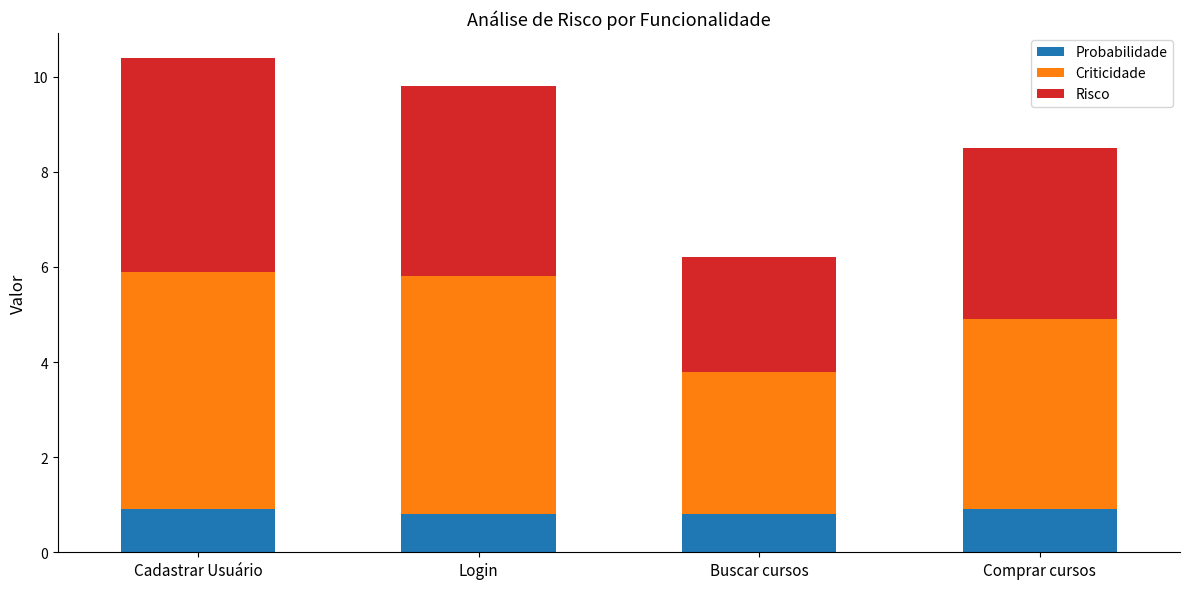

What is the total value across all series at Login?

9.8